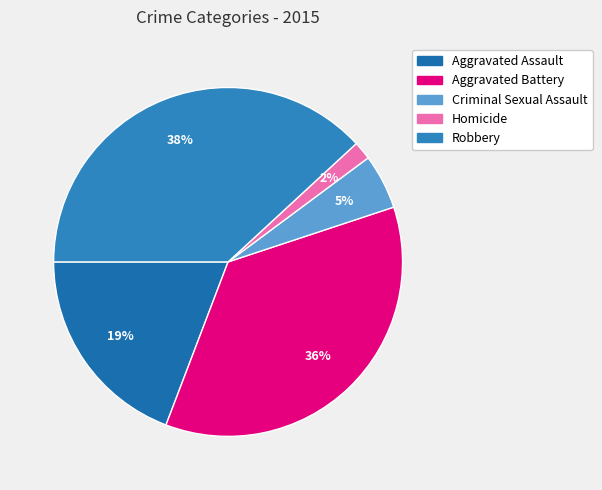

To the nearest percent, what is the difference between the Aggravated Assault and Criminal Sexual Assault slice percentages?

14%